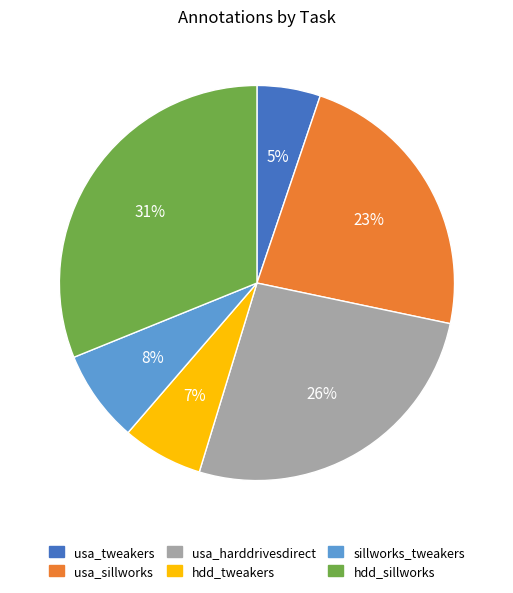

Is there a majority slice in this chart?

No